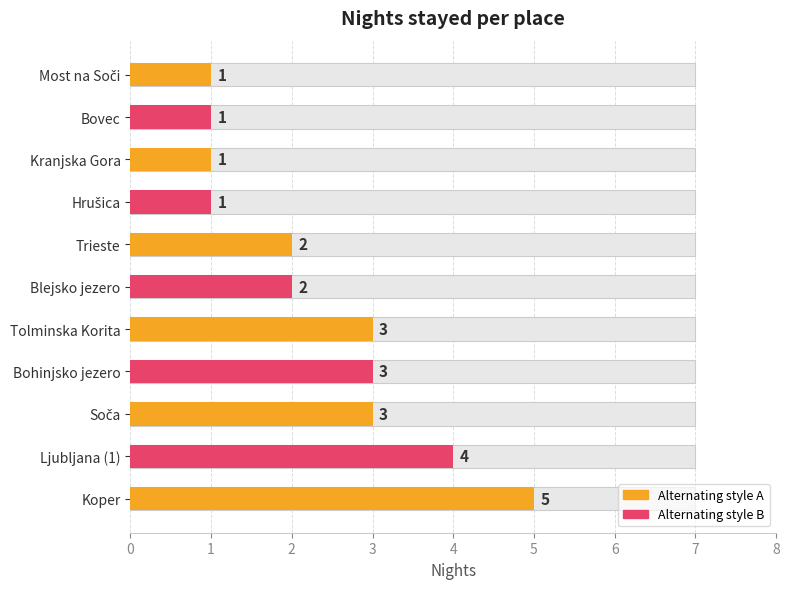

Reading right to left, extract all data points from this chart.

1	1	1	1	2	2	3	3	3	4	5